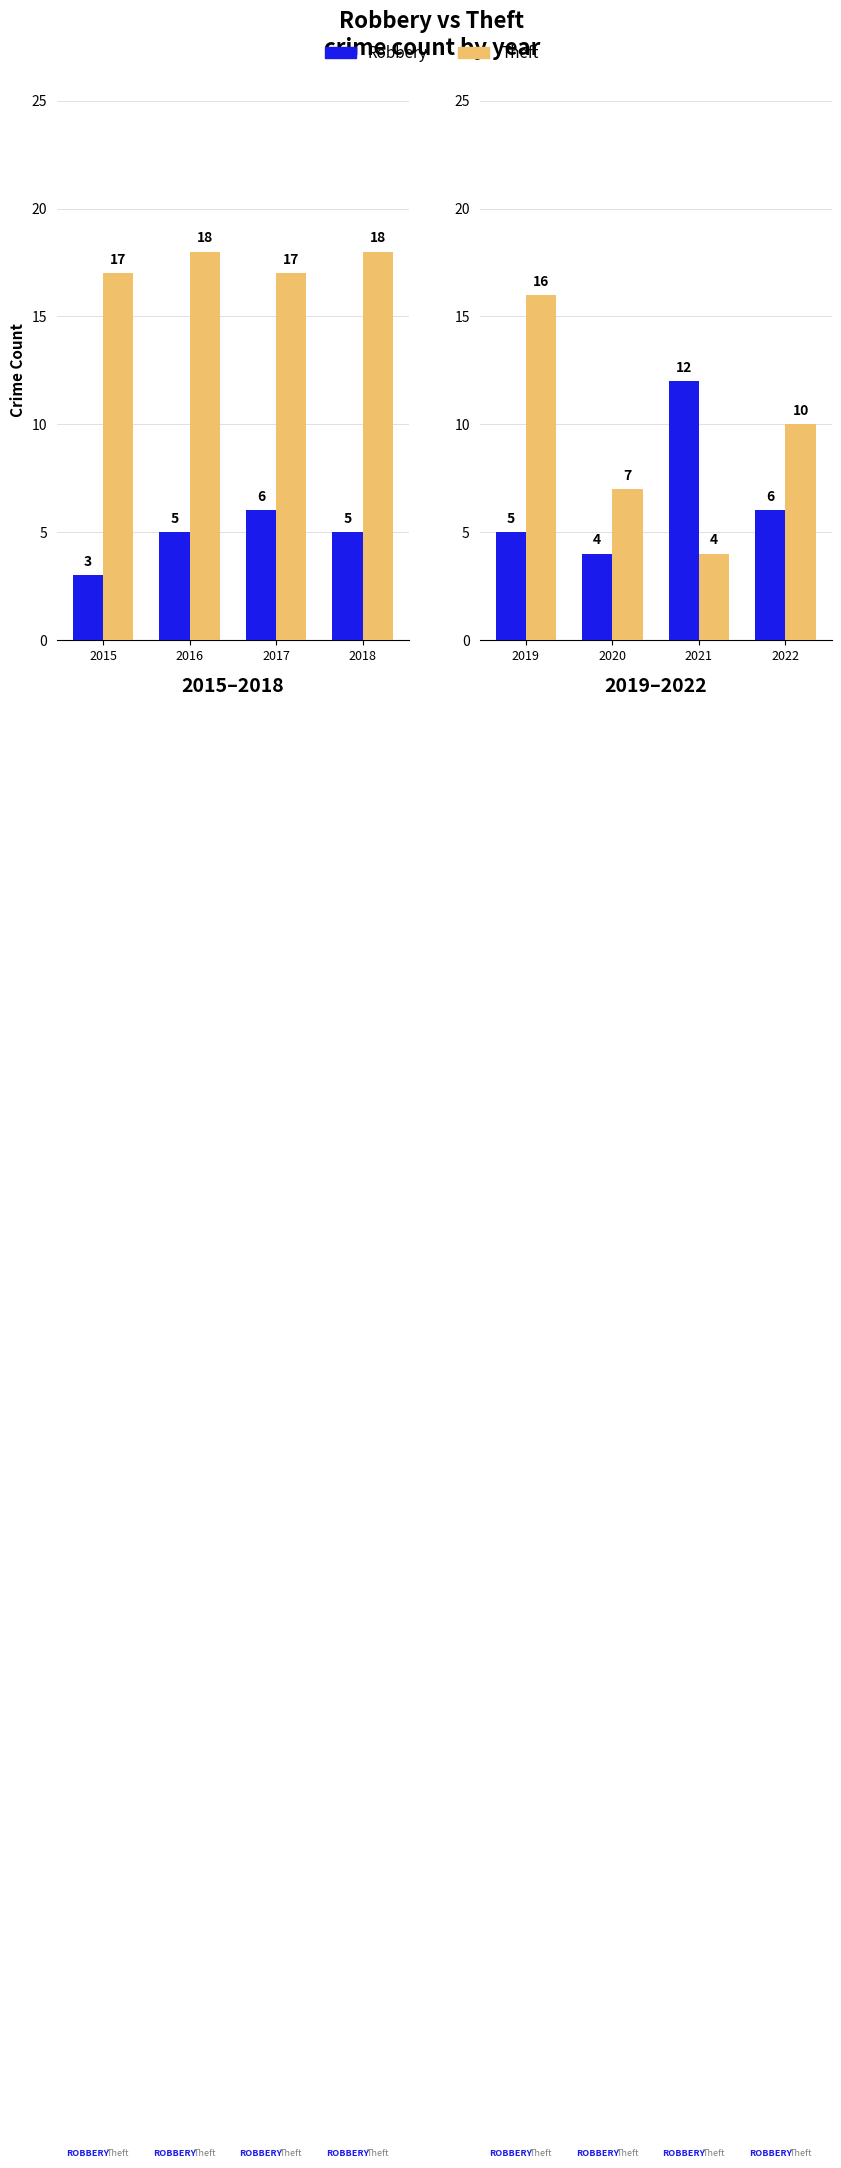

Is the value of Theft at 2019 greater than the value of Robbery at 2022?

Yes